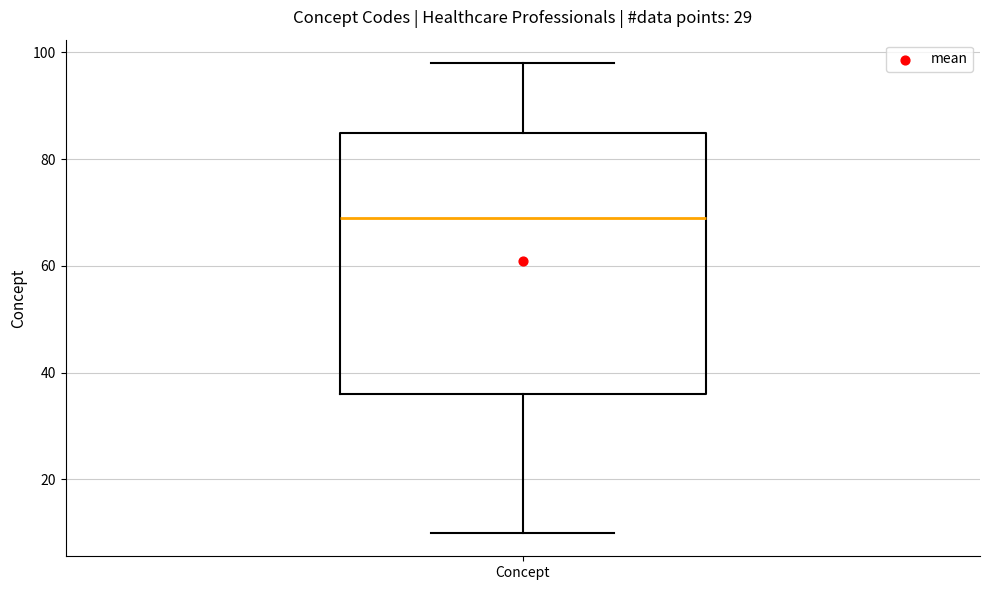

Read this box plot against the y-axis: the position of the median line, the range covered by the box, and the ends of both whiskers. The values are not printed on the chart, so give them approximately, as read against the axis.

median 70, box 36 to 86, whiskers 10 to 98